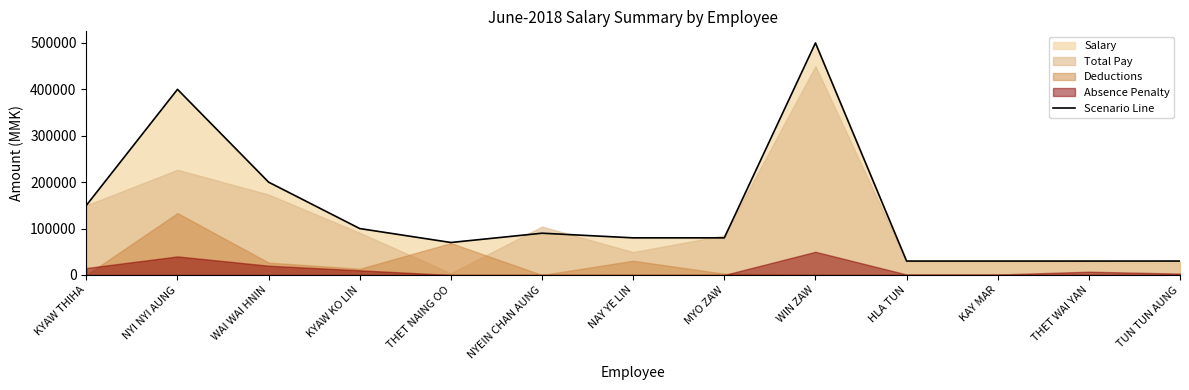

Approximately how many times larger is the value at KYAW KO LIN compared to NYI NYI AUNG?

0.2